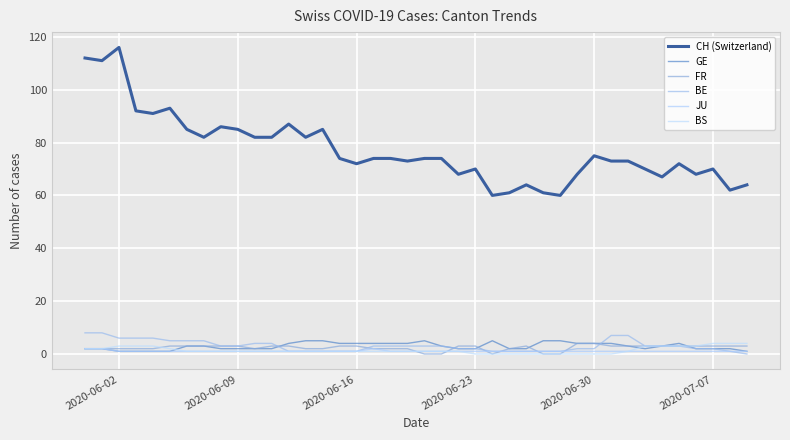

What is the greatest value displayed?

116